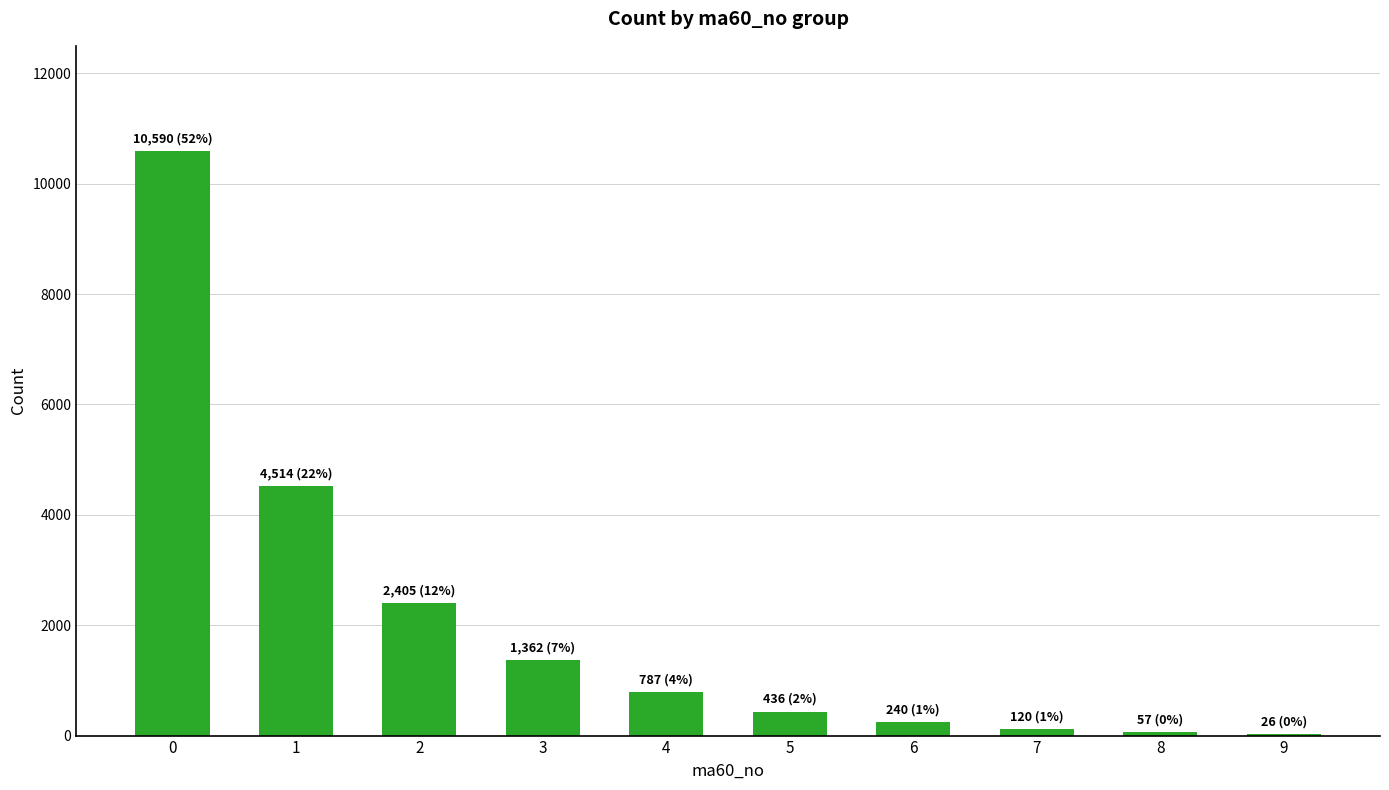

What is the greatest value displayed?

10590